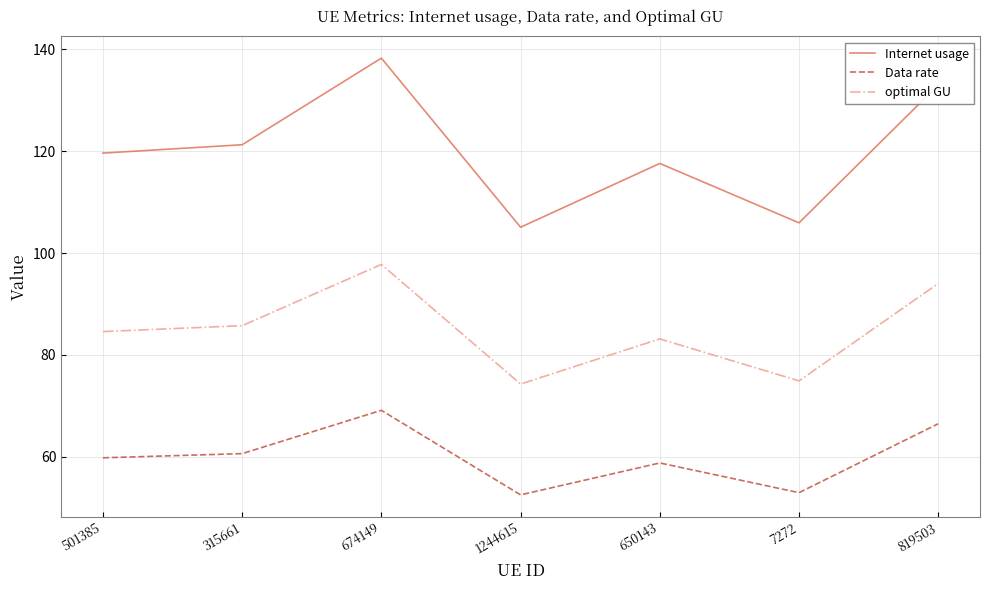

Does the chart display data point markers on the line(s)?

No